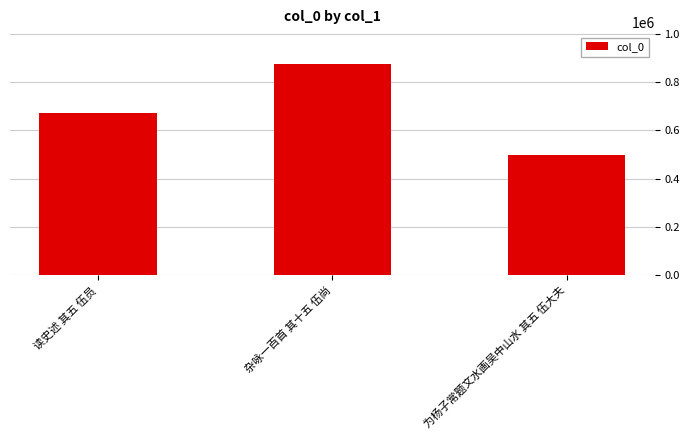

What is the label of the 3rd bar from the right?

读史述 其五 伍员